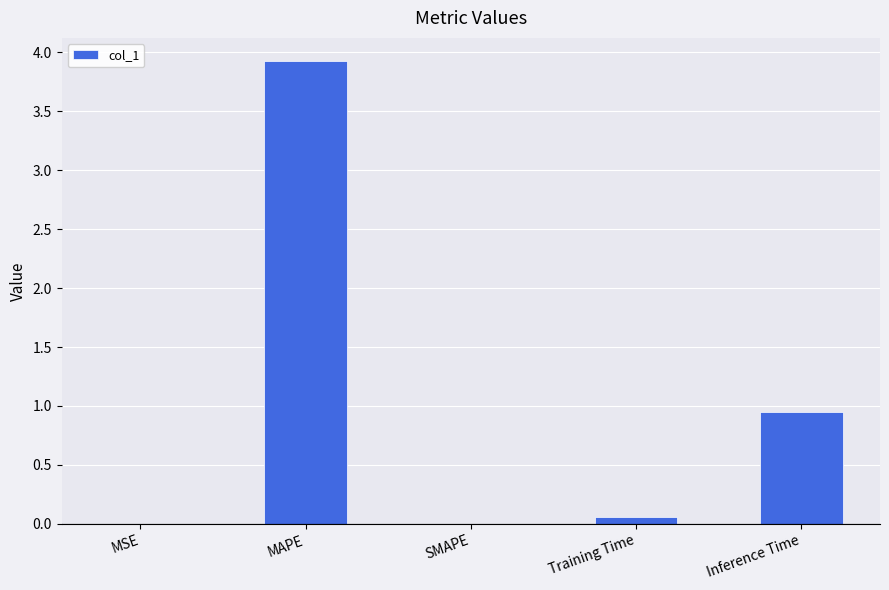

Where is the data nearest to the value 1?

Inference Time